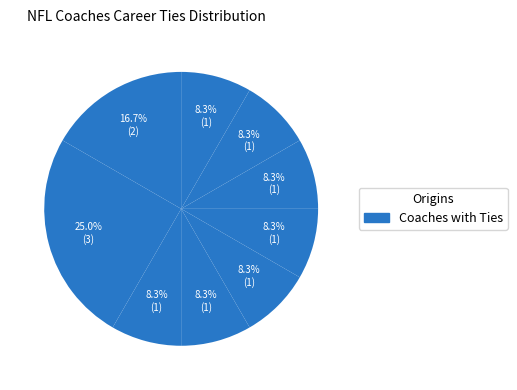

Count the number of slices in the pie.

9